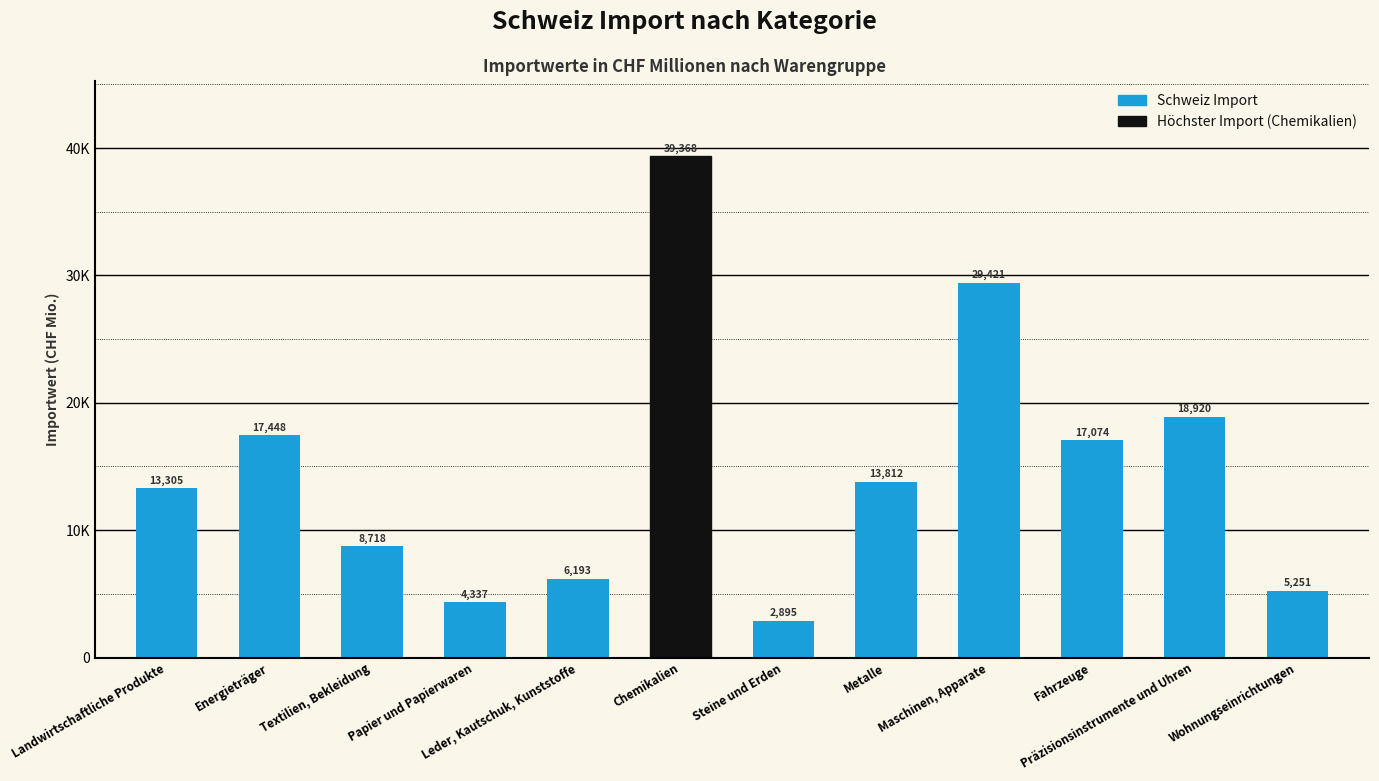

Are the bars horizontal?

No